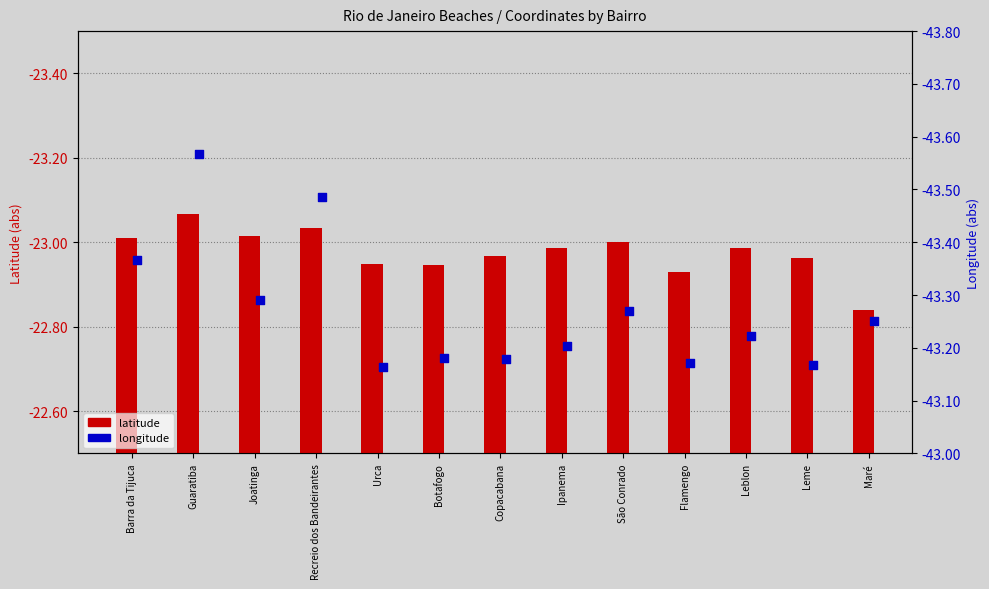

At which category is the sum across all series the highest?

Guaratiba